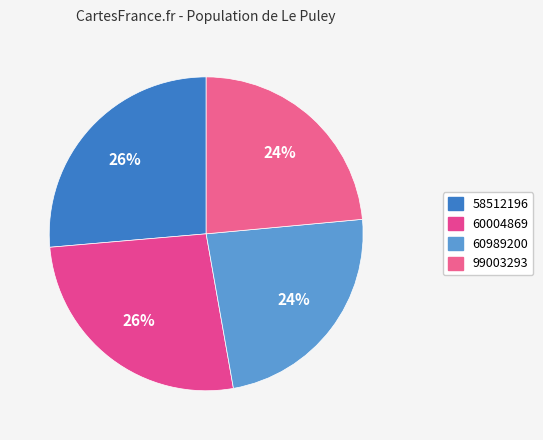

Approximately how many times larger is the value at 99003293 compared to 58512196?

0.9